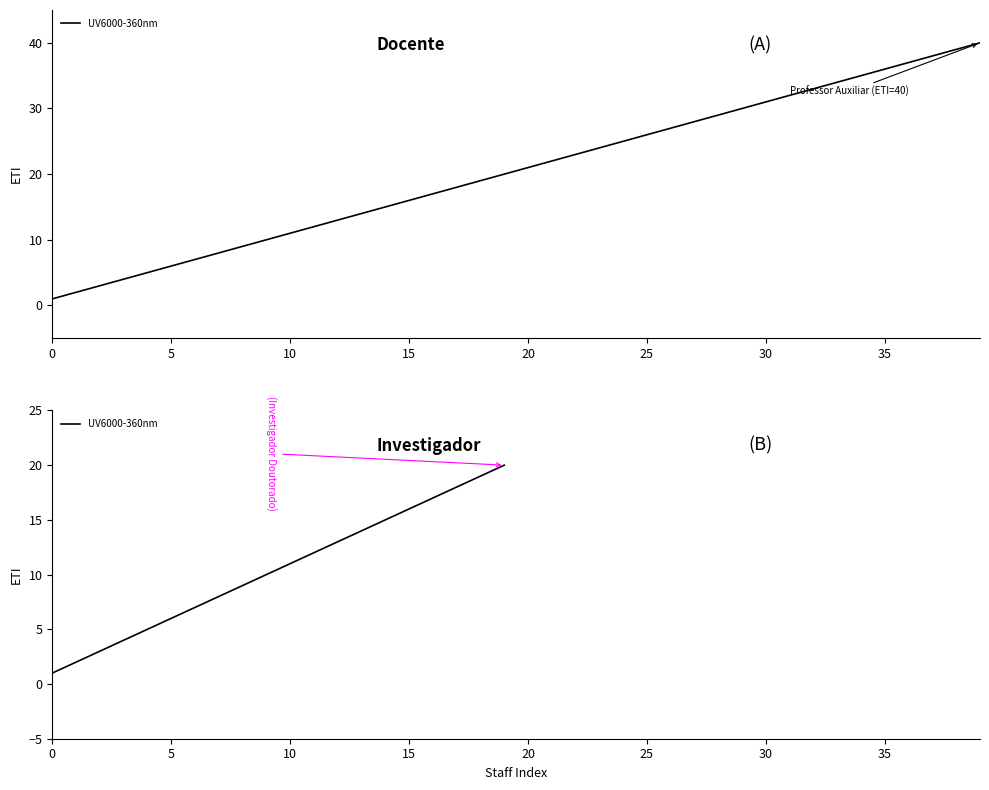

What is the value of the 13th point from the left?

13